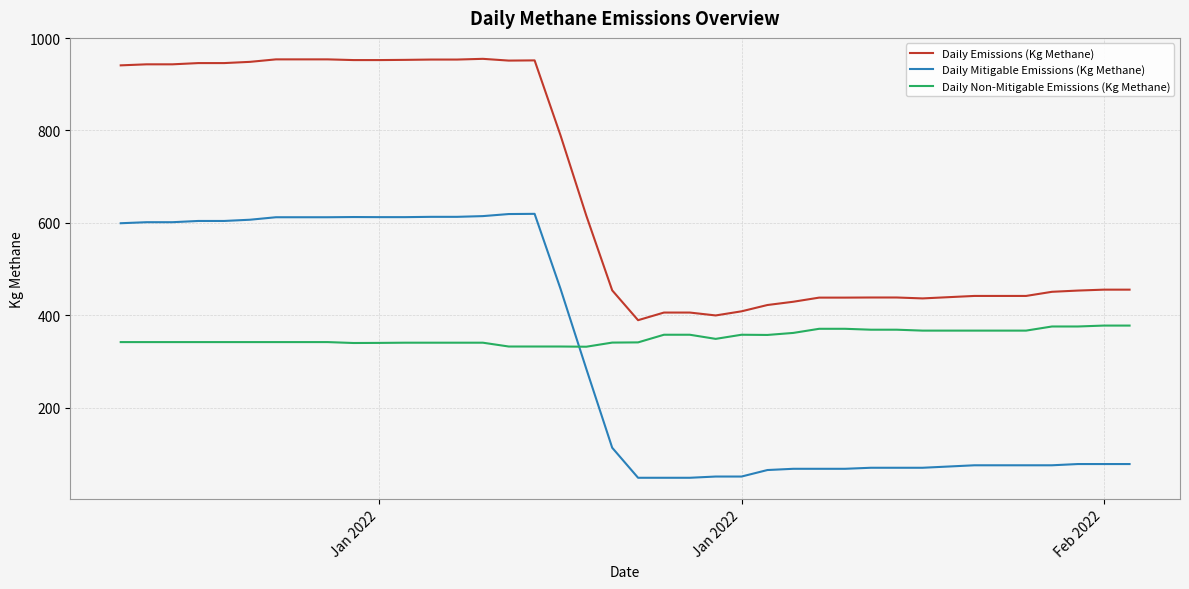

True or false: Daily Non-Mitigable Emissions (Kg Methane) and Daily Emissions (Kg Methane) intersect in this chart.

False